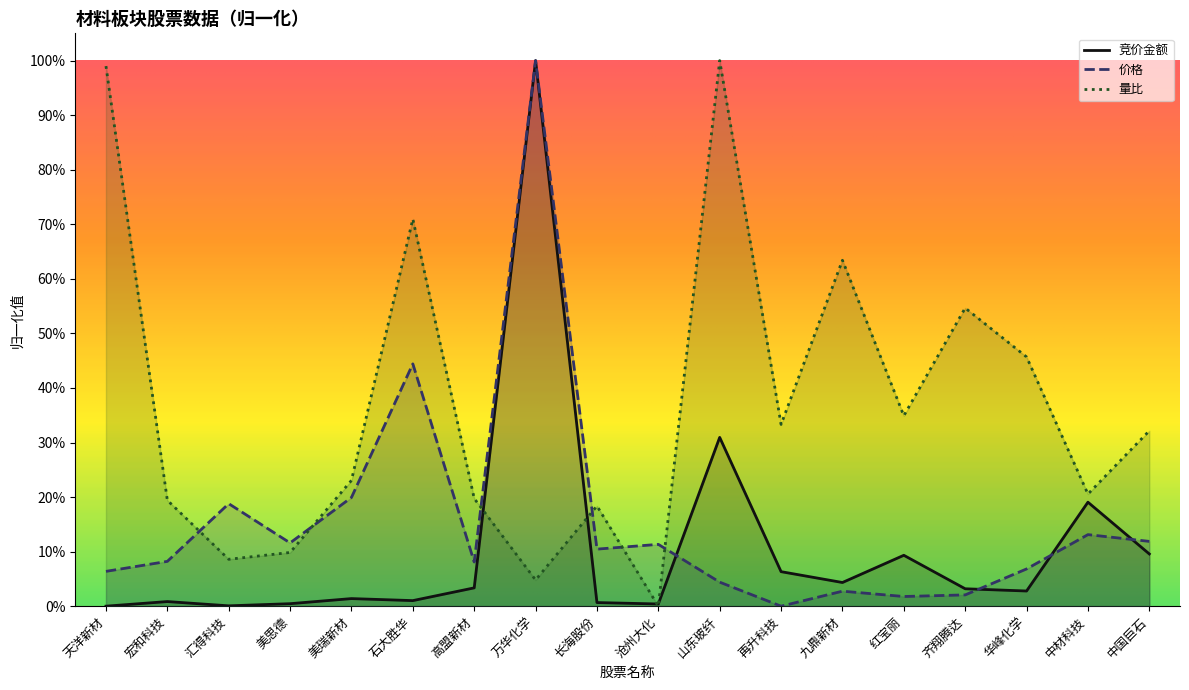

What is the total value across all series at 美瑞新材?

0.4